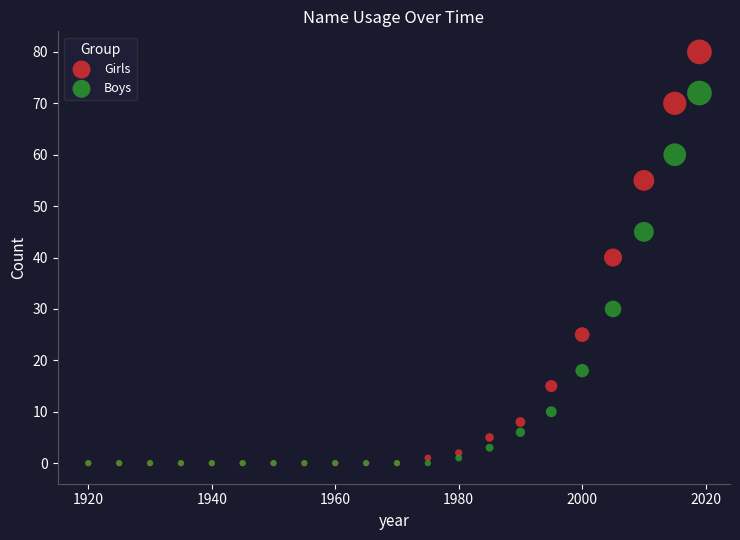

What are all the series names shown in the legend?

Girls, Boys